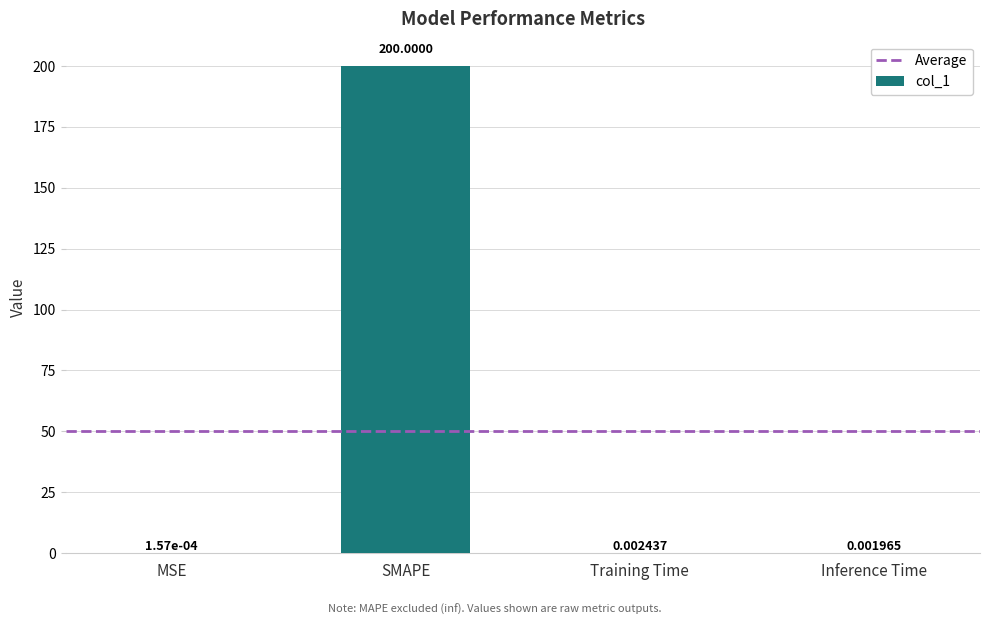

Between SMAPE and MSE, which is larger?

SMAPE